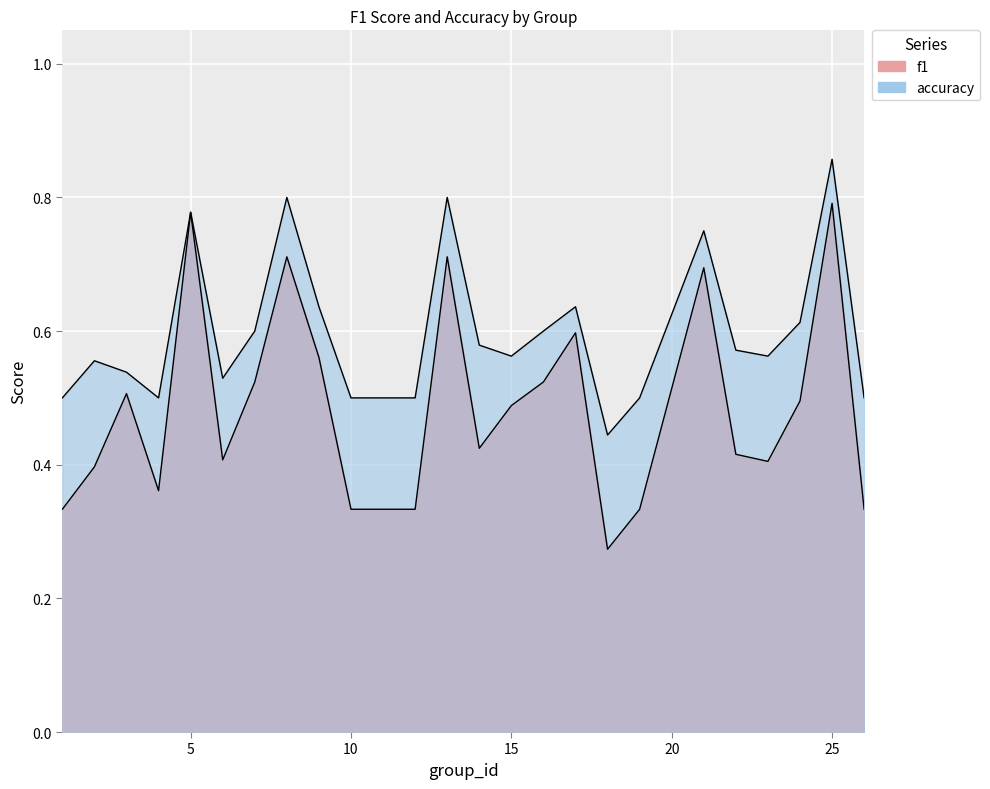

True or false: f1 and accuracy cross at least once.

False